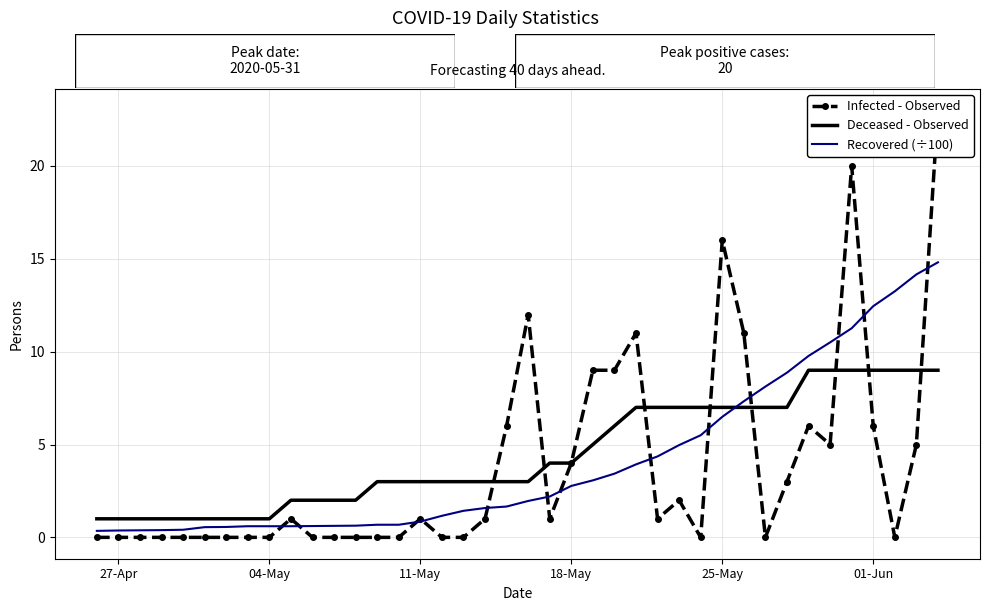

List the series in order of their peak value, lowest first.

Deceased - Observed, Recovered (÷100), Infected - Observed